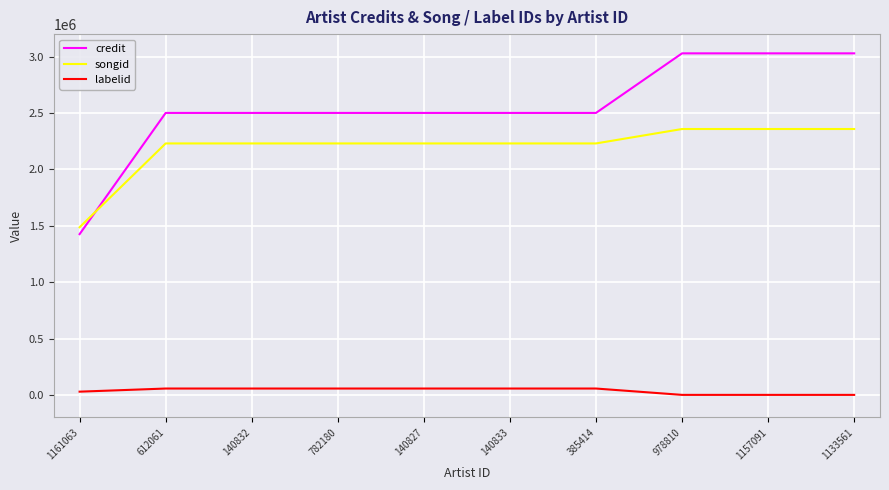

Is it true that songid equals 2230314 at 140832?

True